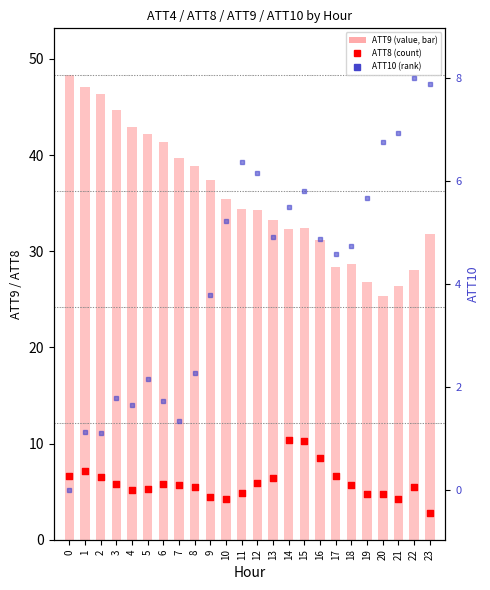

What are all the series names shown in the legend?

ATT9, ATT8, ATT10